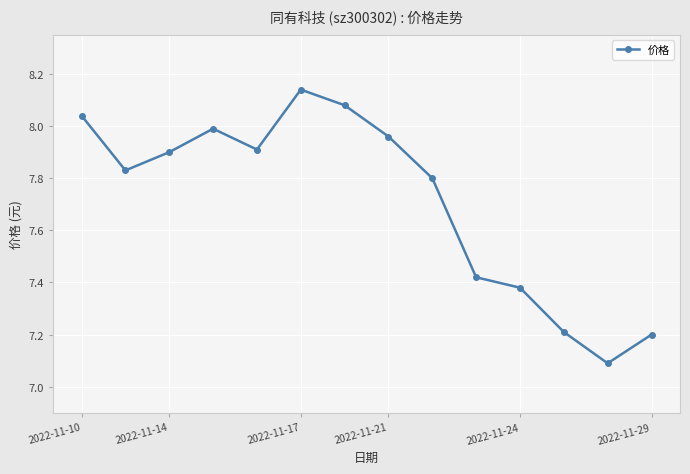

What is the minimum value shown in the chart?

7.1